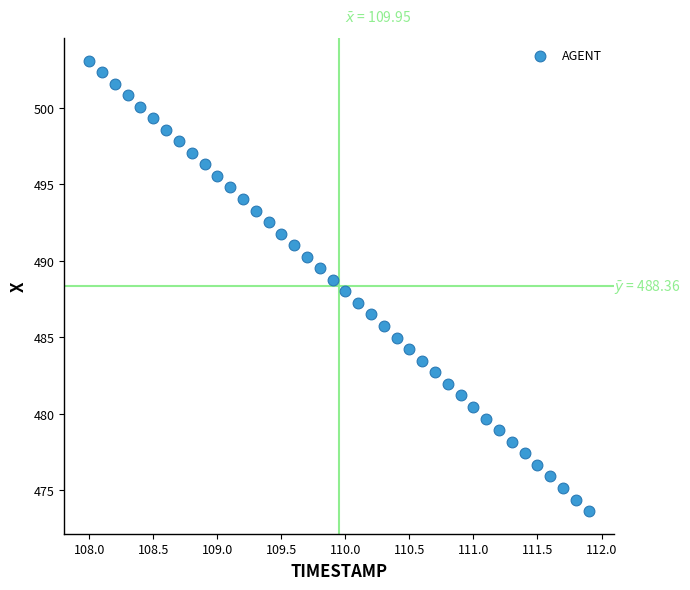

What is the range of Y values (max minus min)?

29.5